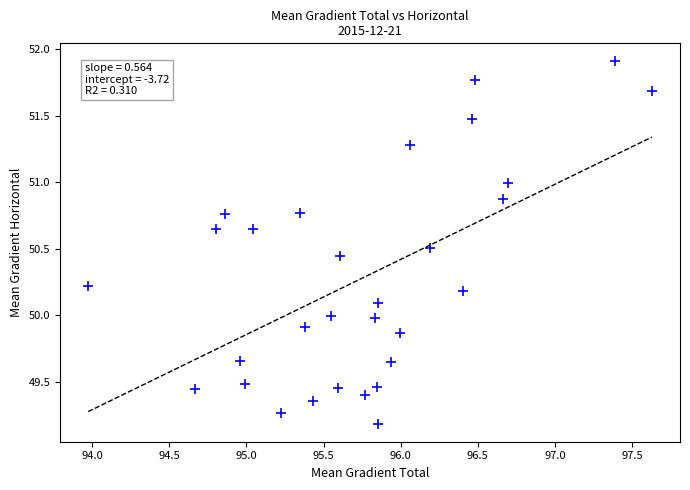

What is the range of X values (max minus min)?

3.7